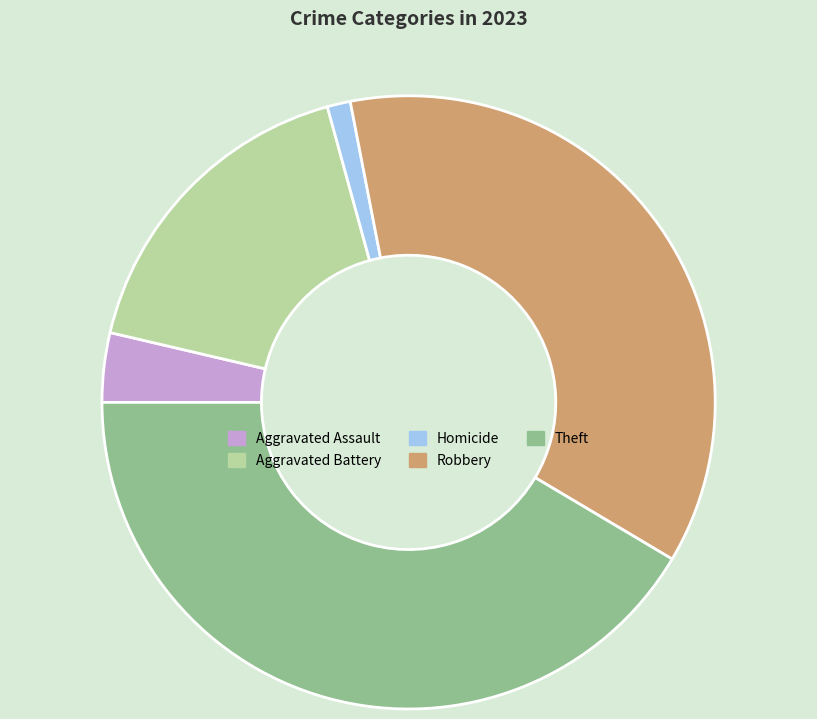

Which has a higher value, Theft or Aggravated Battery?

Theft